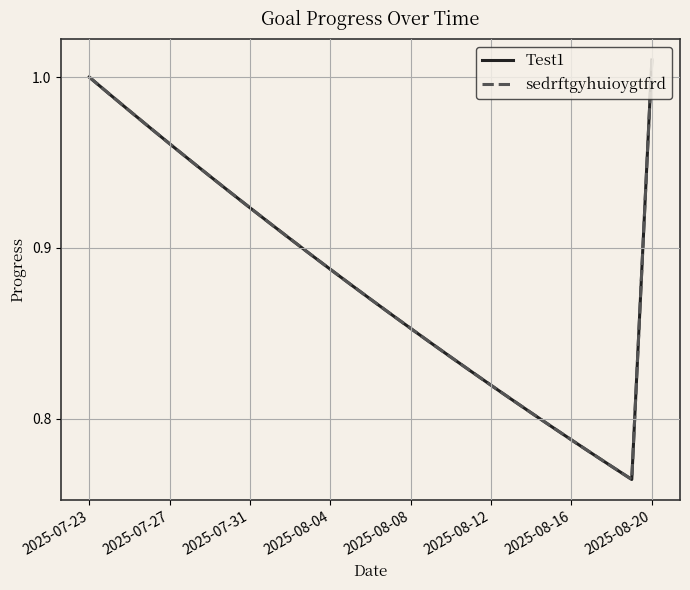

Which series has the largest total across all categories?

Test1